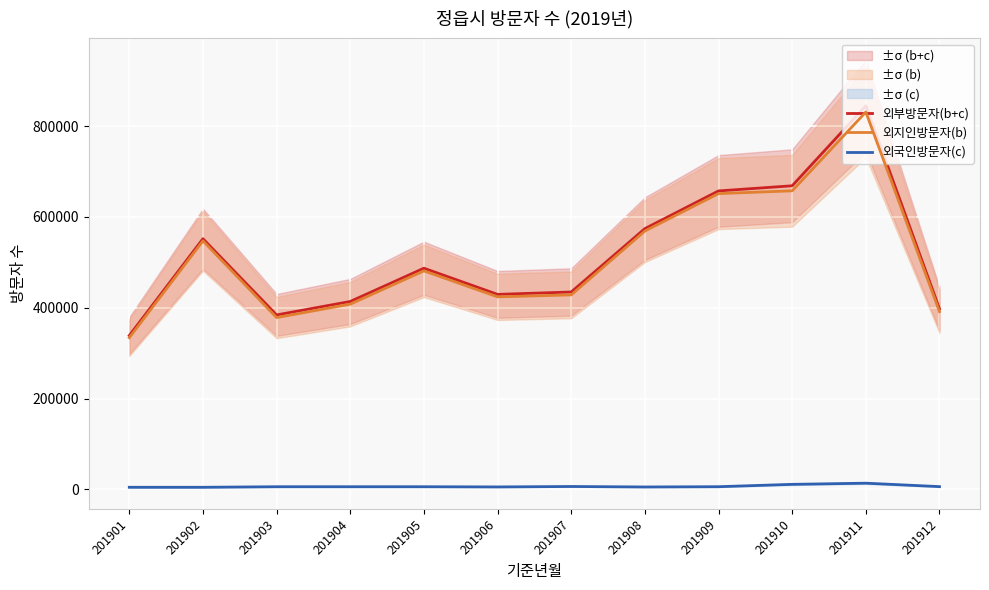

How many interior local peaks does the 외국인방문자(c) series have?

4